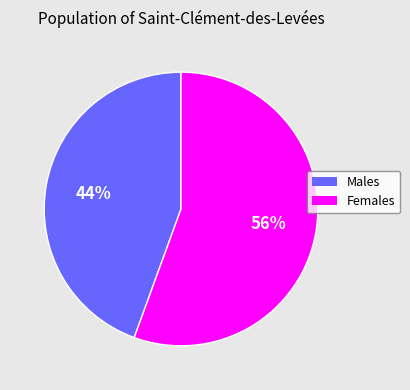

True or false: Males accounts for 44% of the total.

True